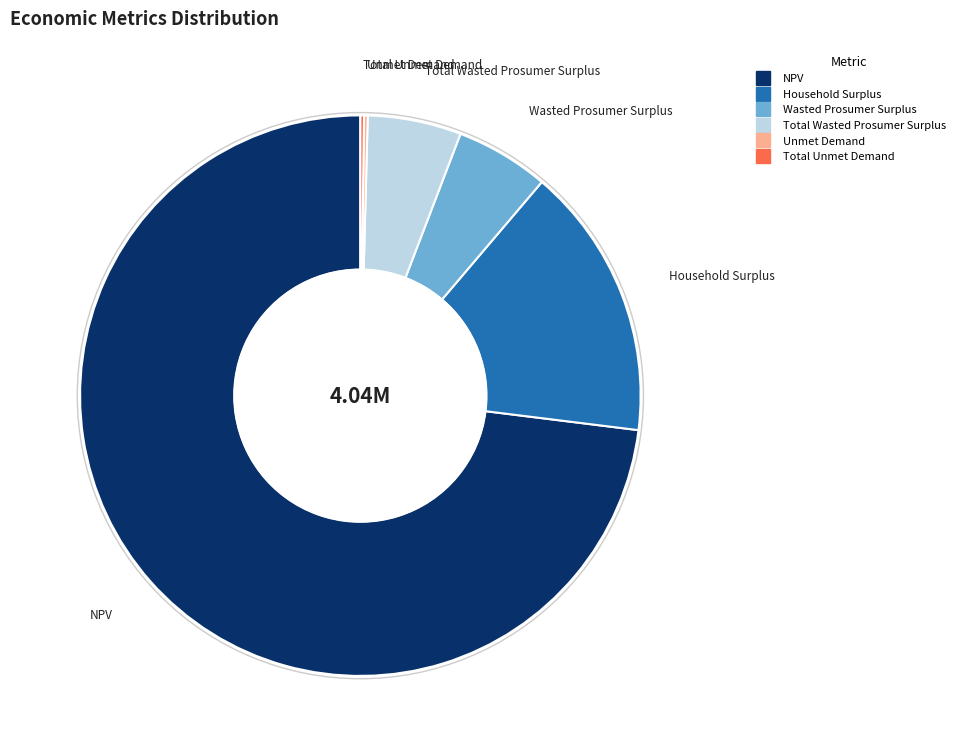

Between NPV and Total Wasted Prosumer Surplus, which is larger?

NPV